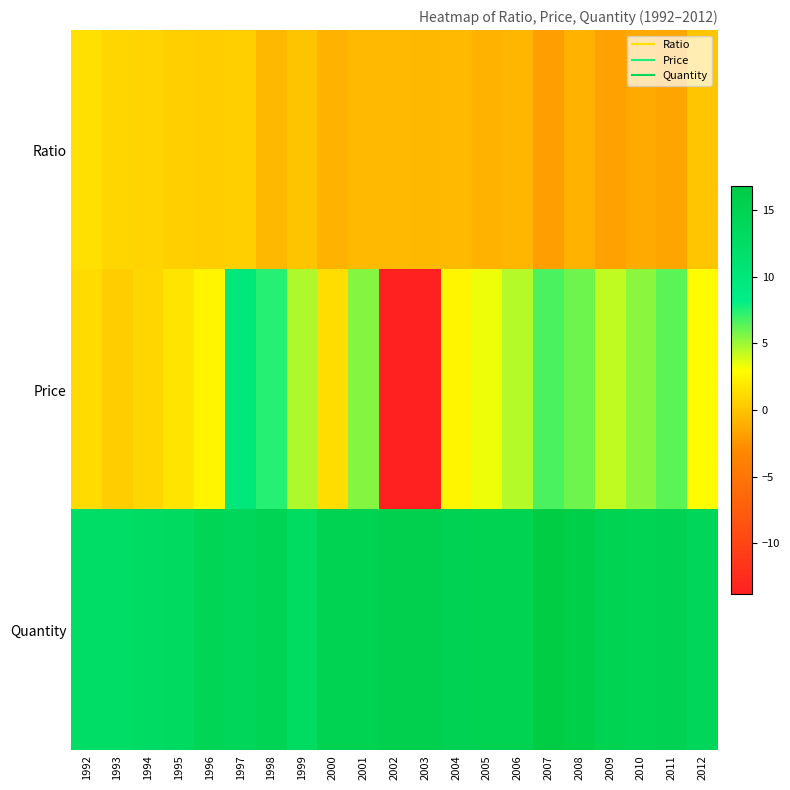

Which series has the widest spread of values?

Price